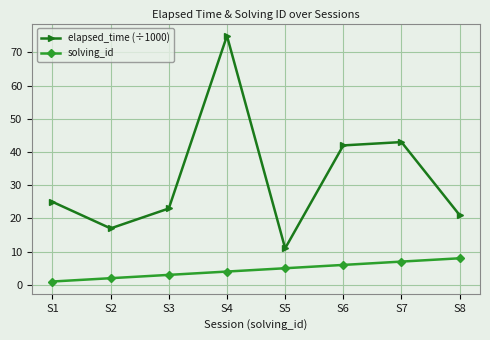

Which label corresponds to the smallest value in the chart?

S1